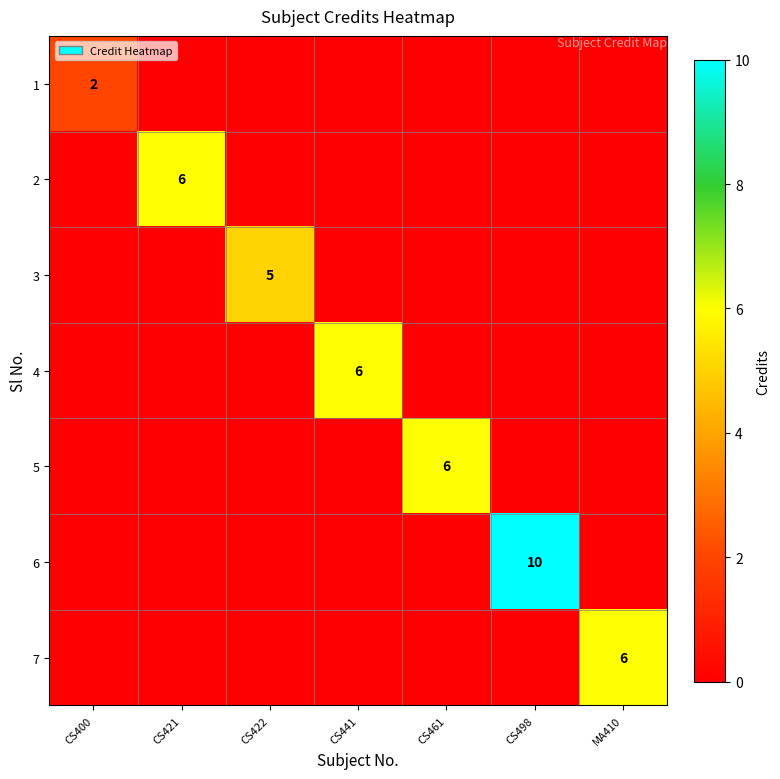

How many distinct data groups are displayed?

7